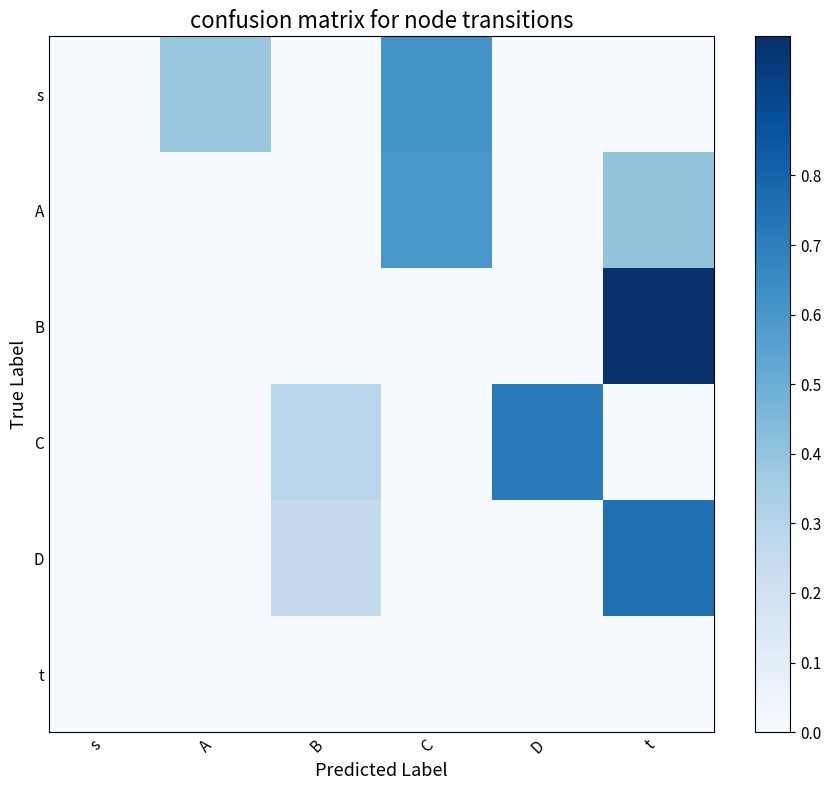

Which label corresponds to the smallest value in the chart?

s